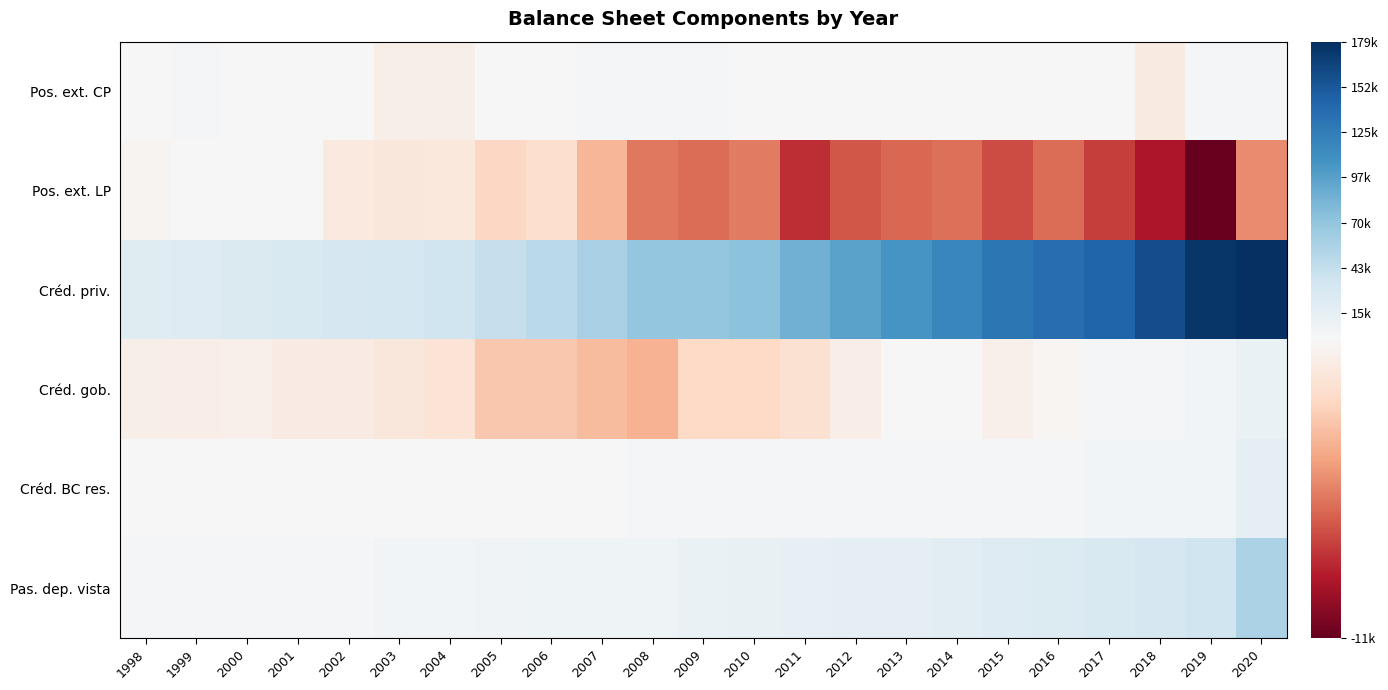

Between 2012 and 2020, which series saw the biggest shift?

Créd. priv.